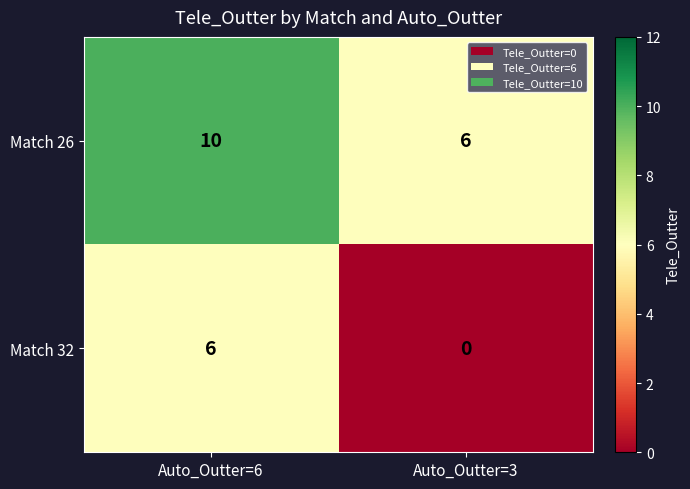

Which series has the largest range (max minus min)?

Match 32